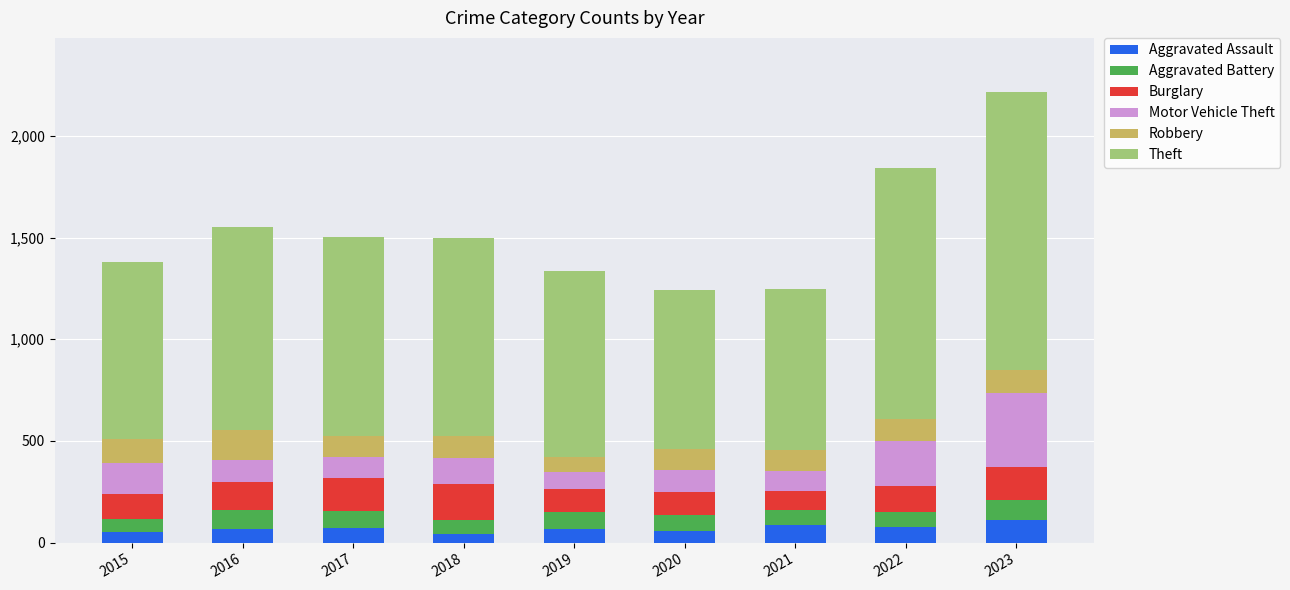

Count the number of categories in the chart.

9